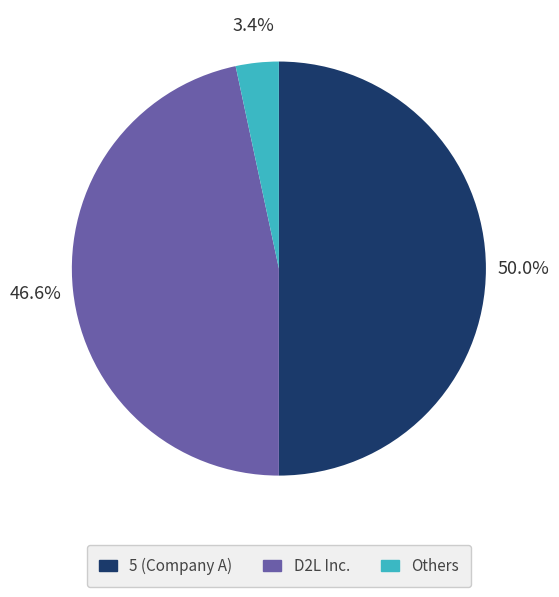

How many segments does this pie chart have?

3